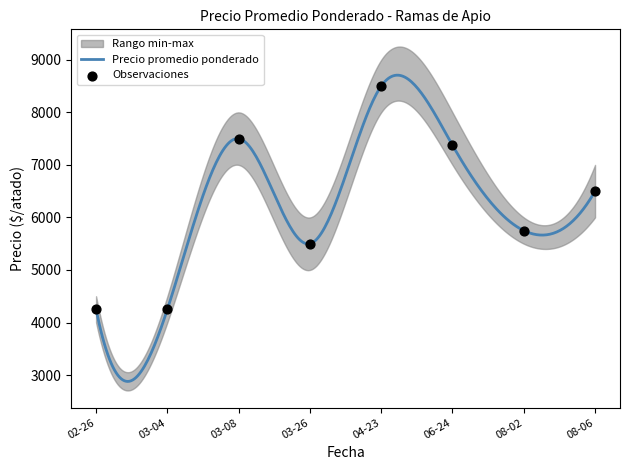

Is the value of Precio minimo at 2021-08-06 greater than the value of Precio promedio ponderado at 2021-04-23?

No